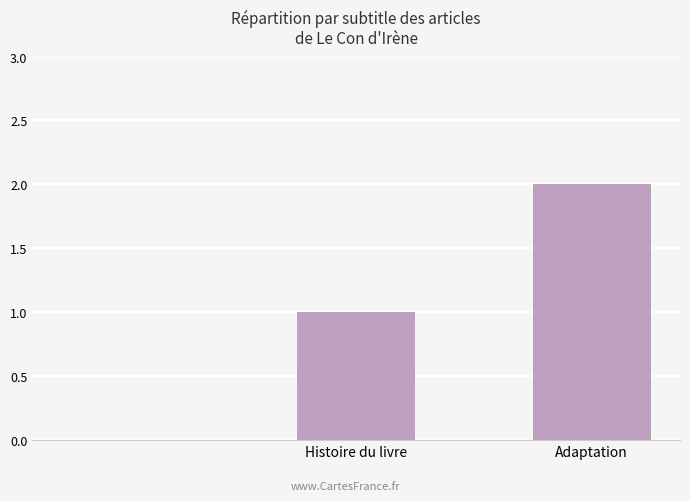

What is the sum of all values?

3